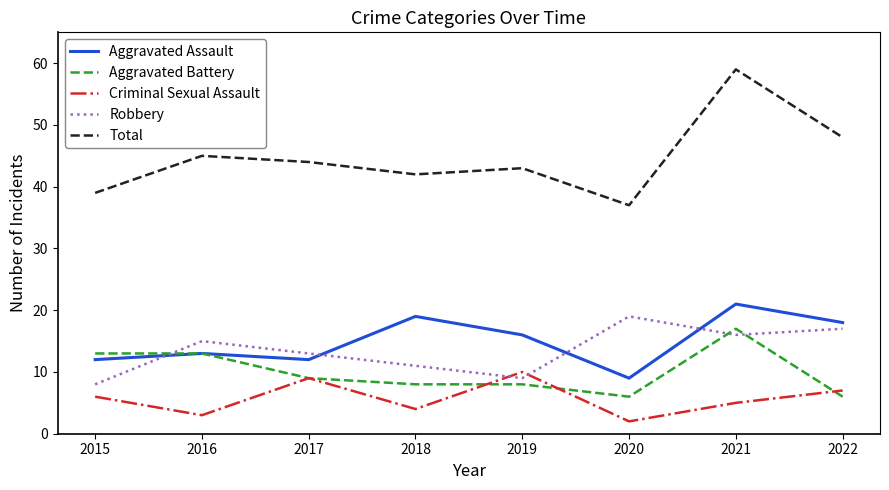

The Aggravated Battery series shows 6 at 2020. True or false?

True